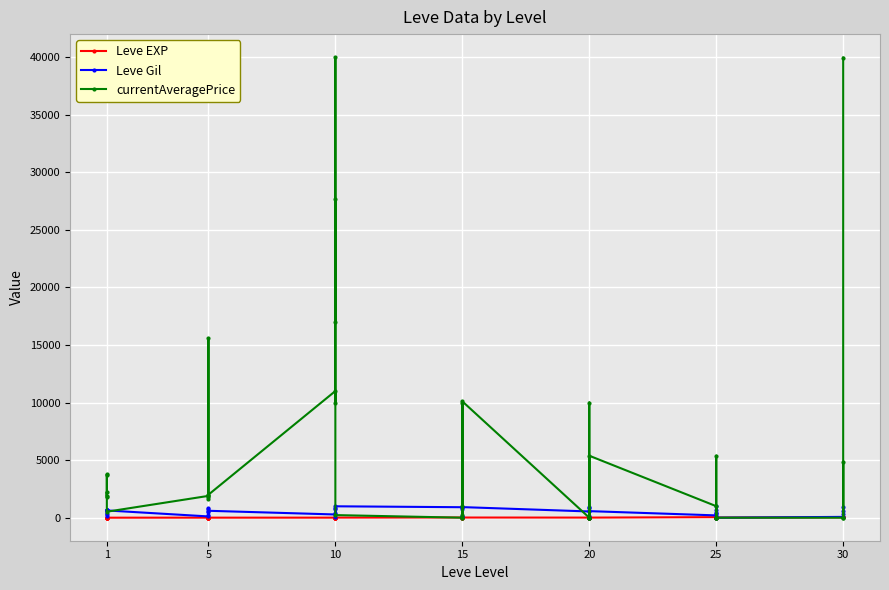

Rank the series by their maximum value, from lowest to highest.

Leve EXP, Leve Gil, currentAveragePrice